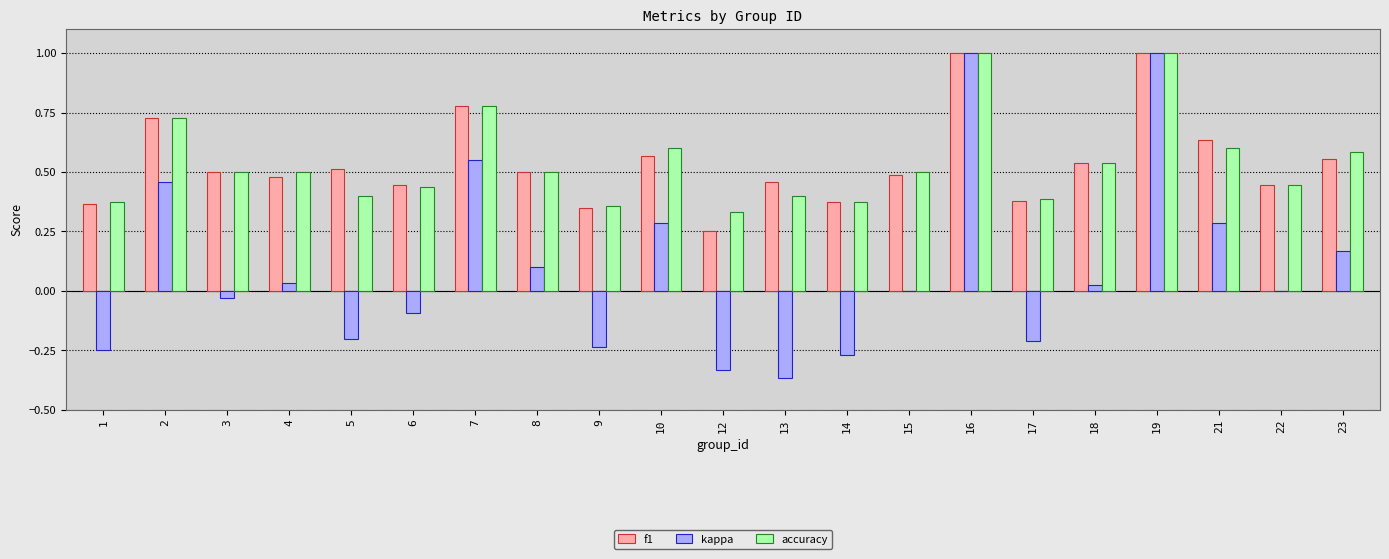

What is the maximum value for accuracy?

1.0